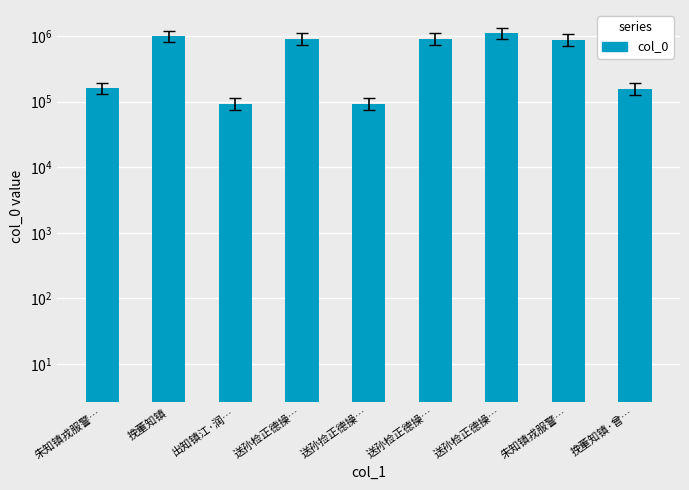

What is the difference between the maximum and minimum values?

1021826